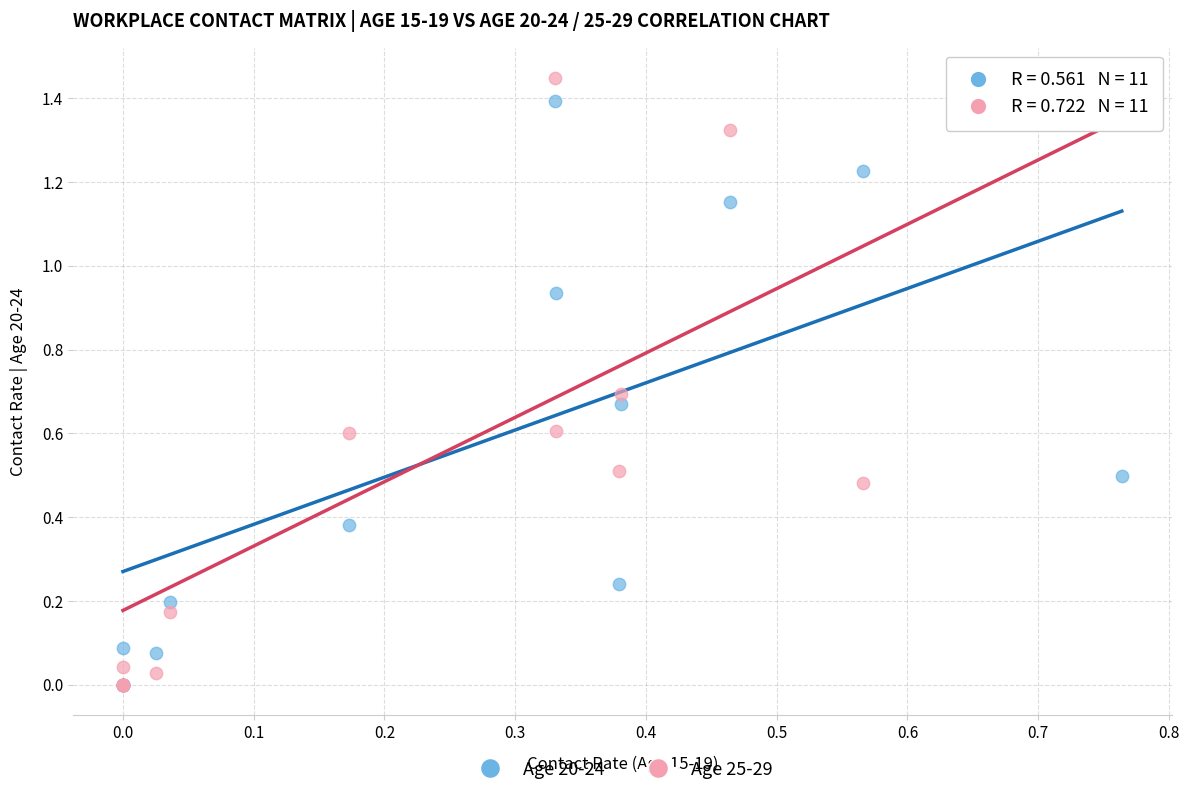

What are all the series names shown in the legend?

Age 20-24, Age 25-29